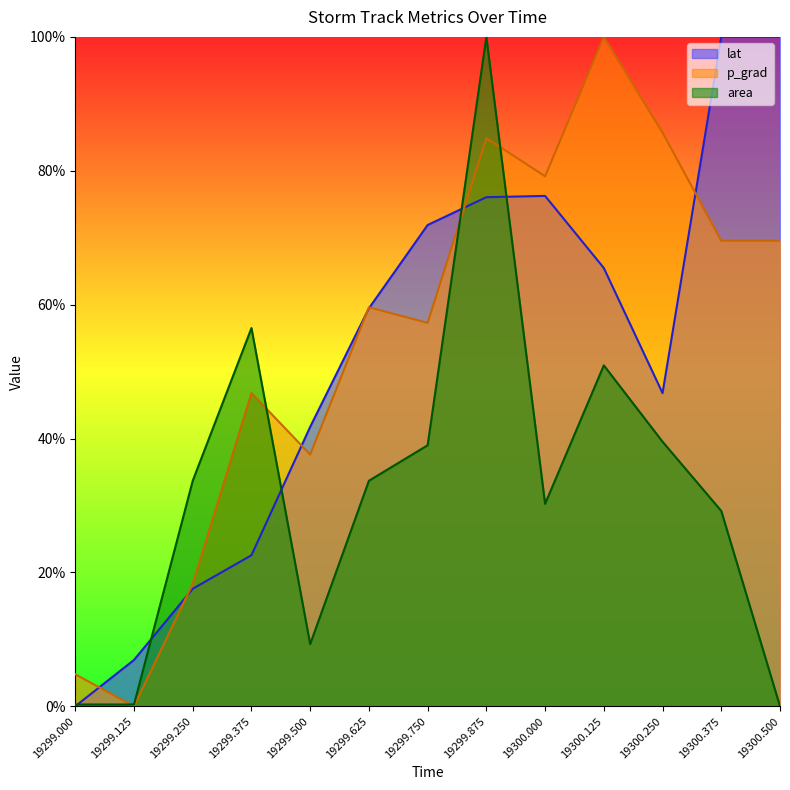

Which series changed the most between 19299.125 and 19300.250?

p_grad